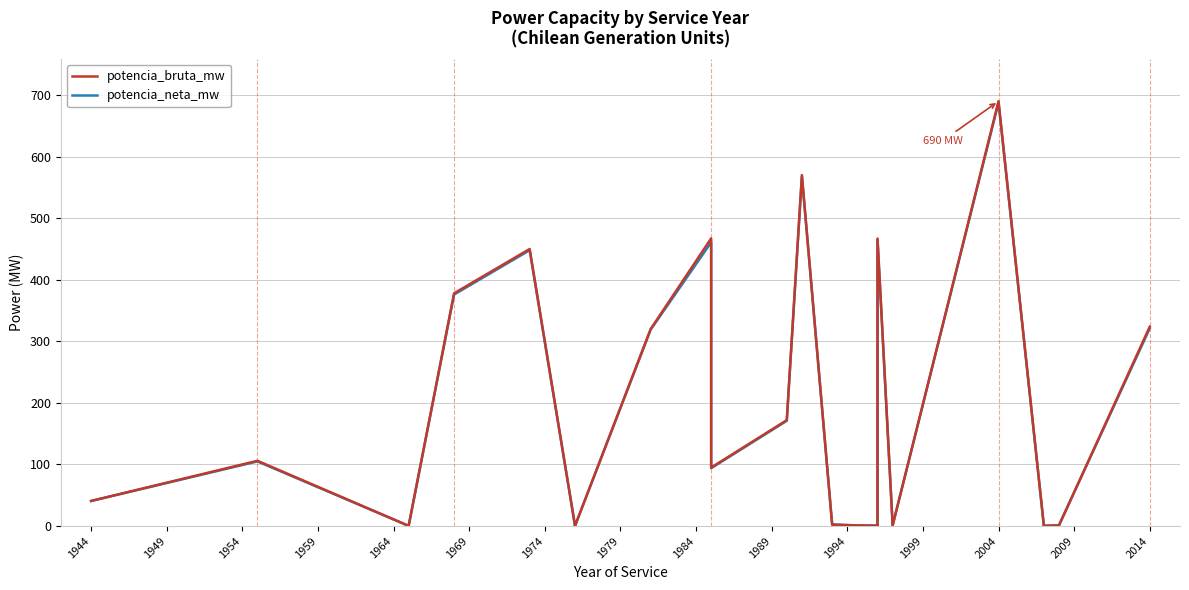

Rank the series at 1954 from highest to lowest value.

potencia_bruta_mw, potencia_neta_mw